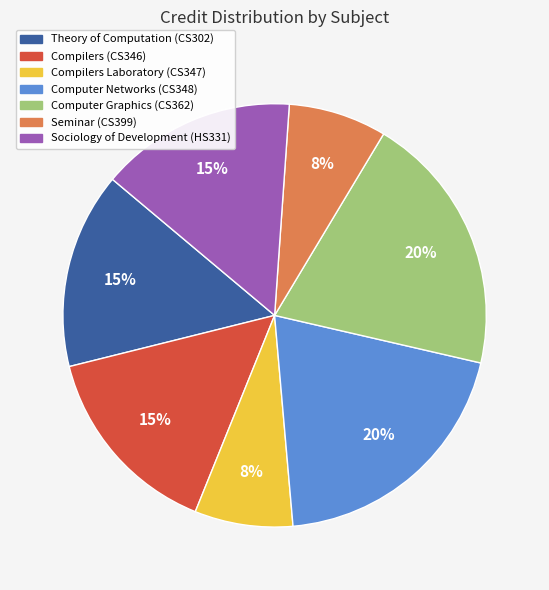

How many slices are in this pie chart?

7